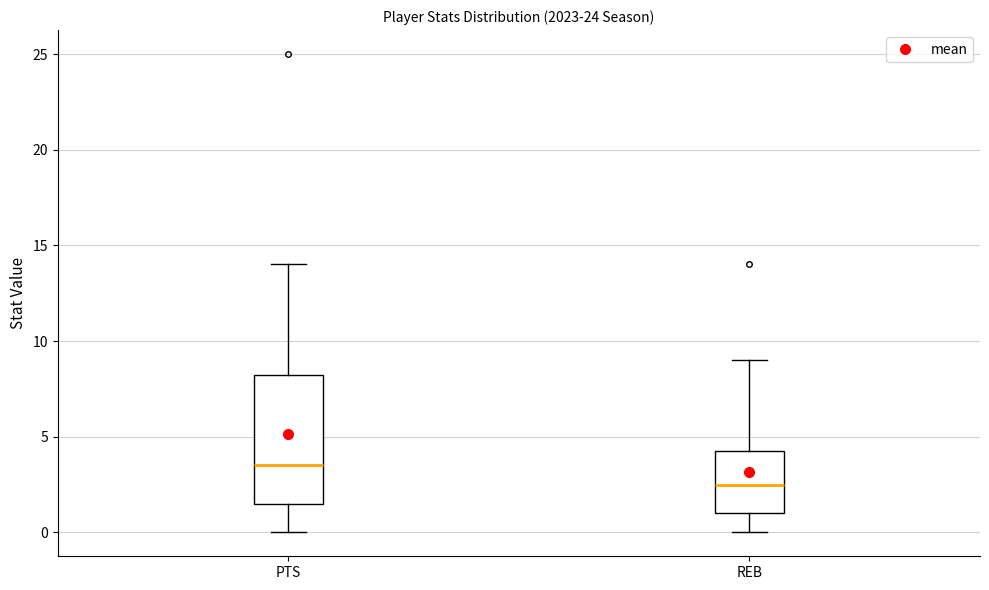

Which box's median line is the highest?

PTS